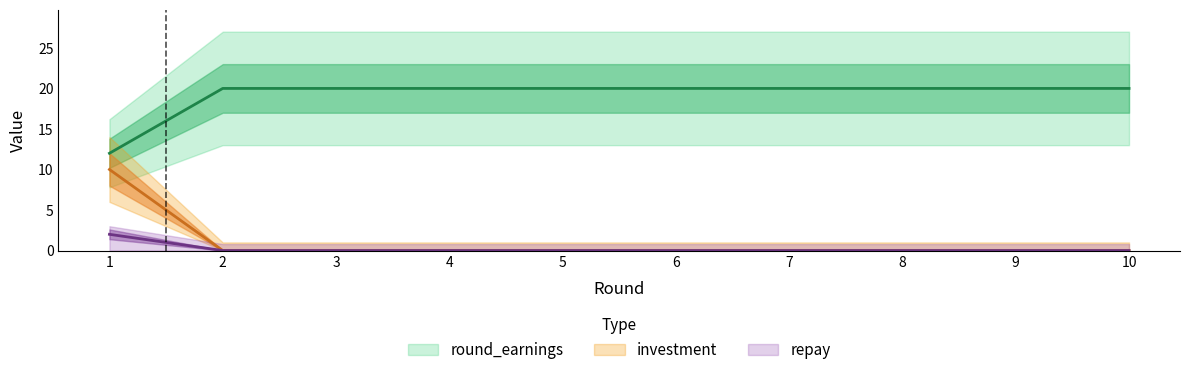

True or false: investment and repay intersect in this chart.

False